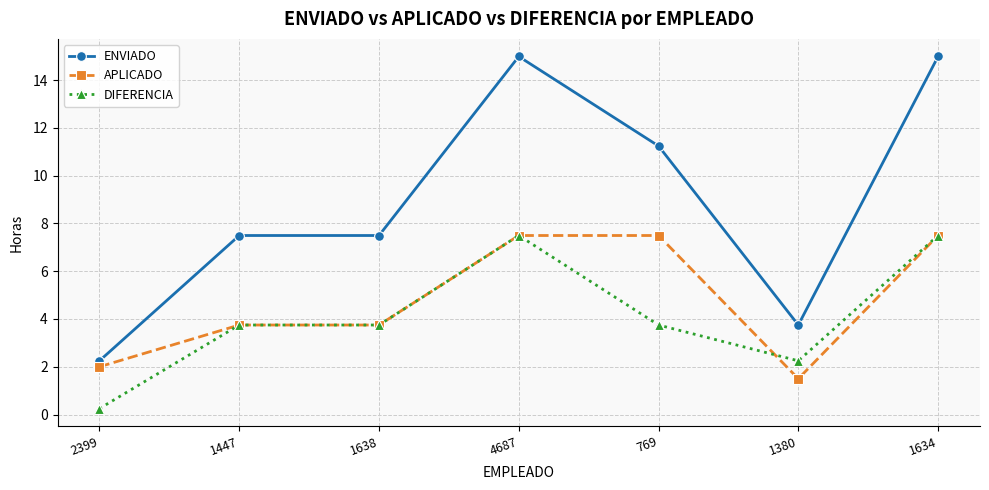

At 1380, list the series in order from largest to smallest.

ENVIADO, DIFERENCIA, APLICADO